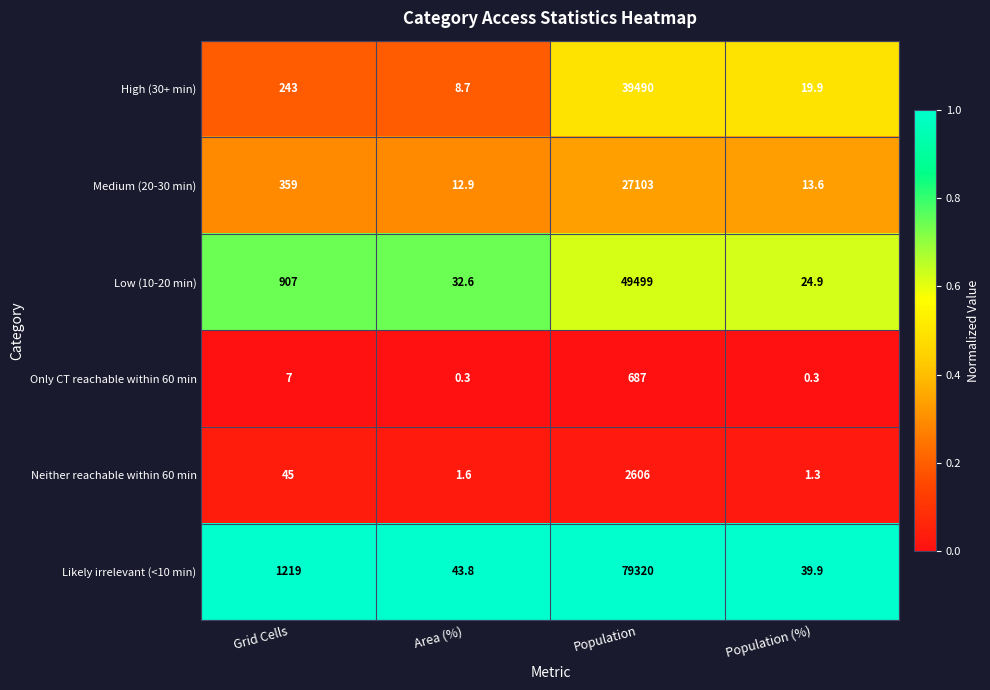

List the series in order of their peak value, lowest first.

Only CT reachable within 60 min, Neither reachable within 60 min, Medium (20-30 min), High (30+ min), Low (10-20 min), Likely irrelevant (<10 min)